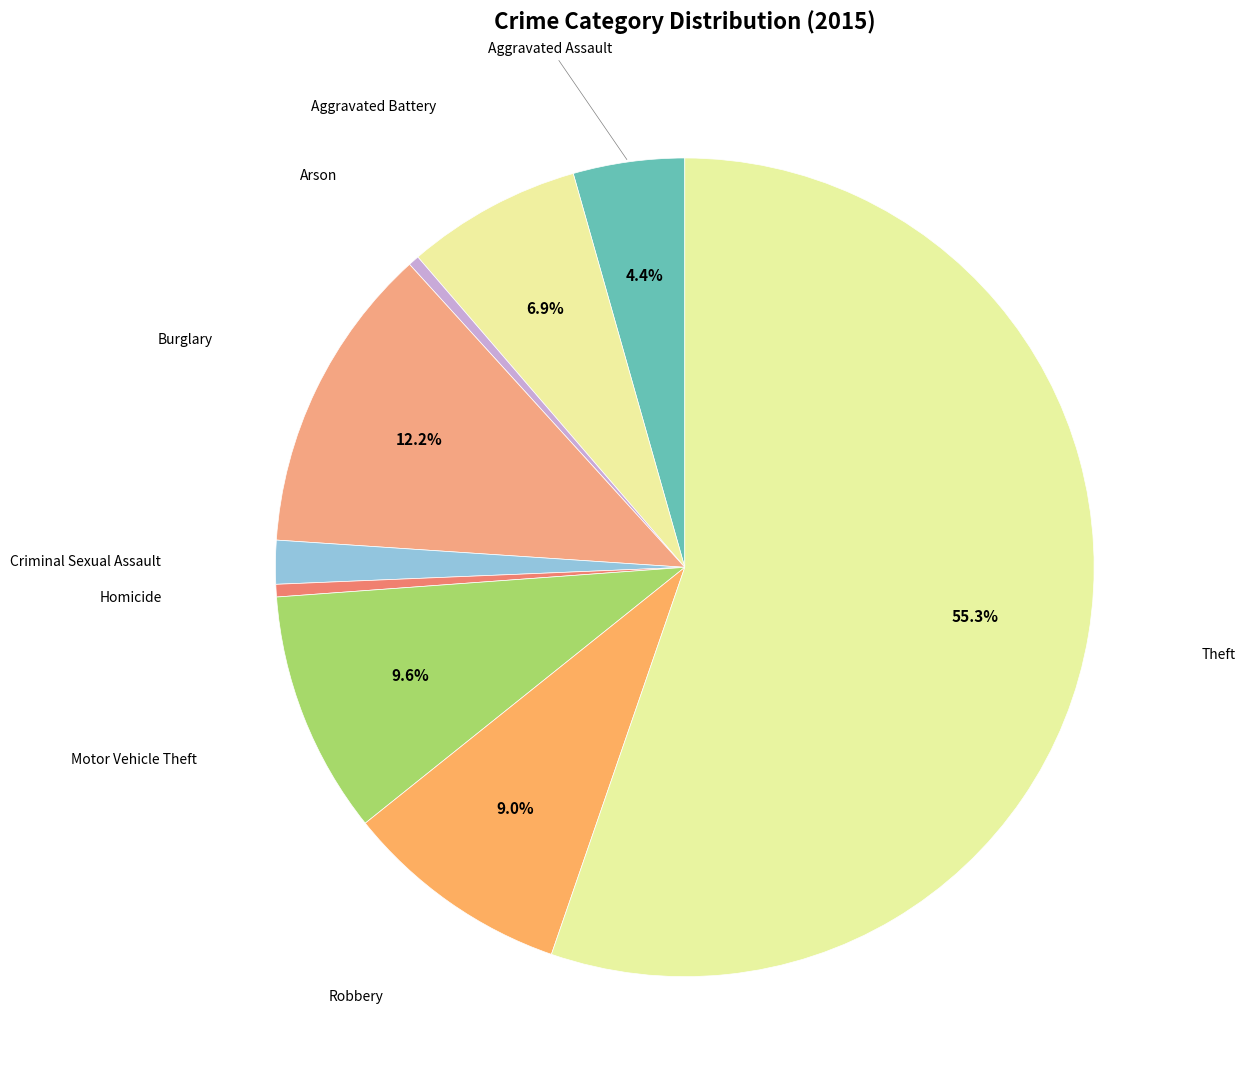

To the nearest percent, what is the average slice percentage?

11%